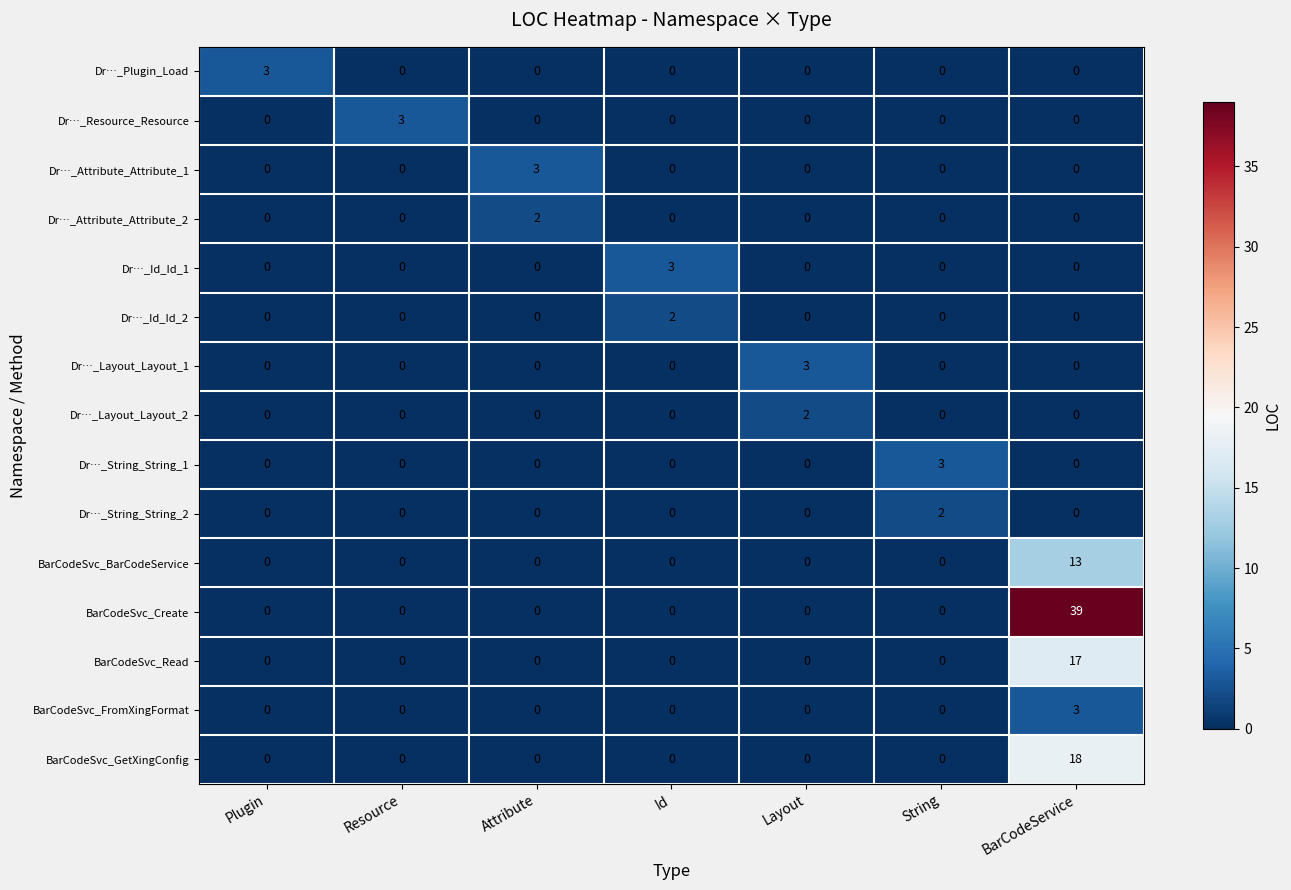

What is the difference between the highest and lowest values at Attribute?

3